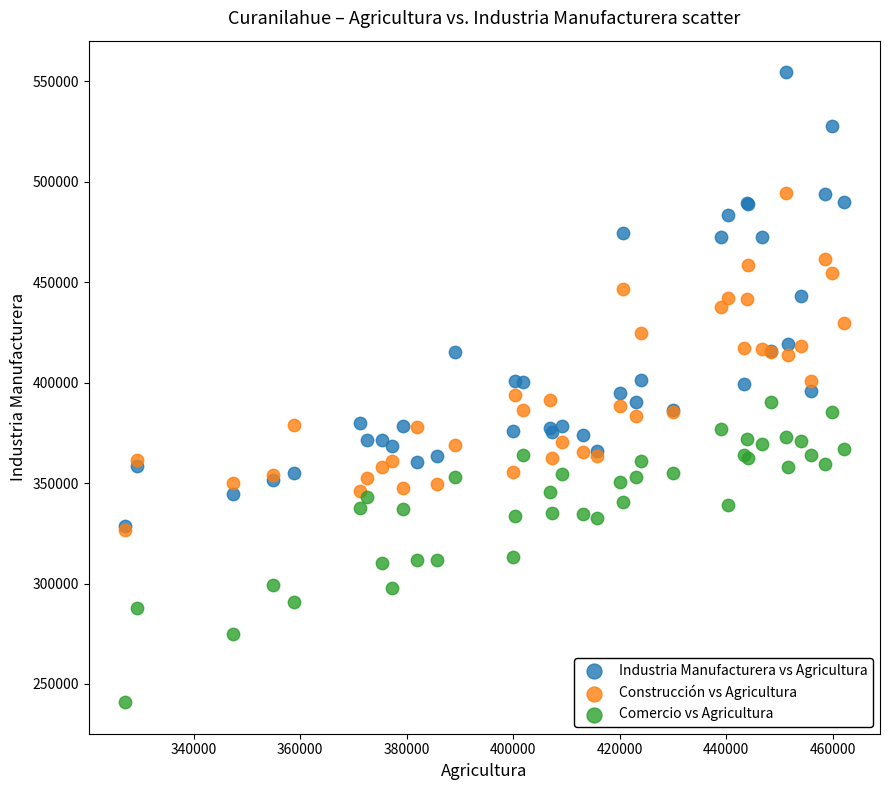

Which series has the largest Y range (max minus min)?

Industria Manufacturera vs Agricultura